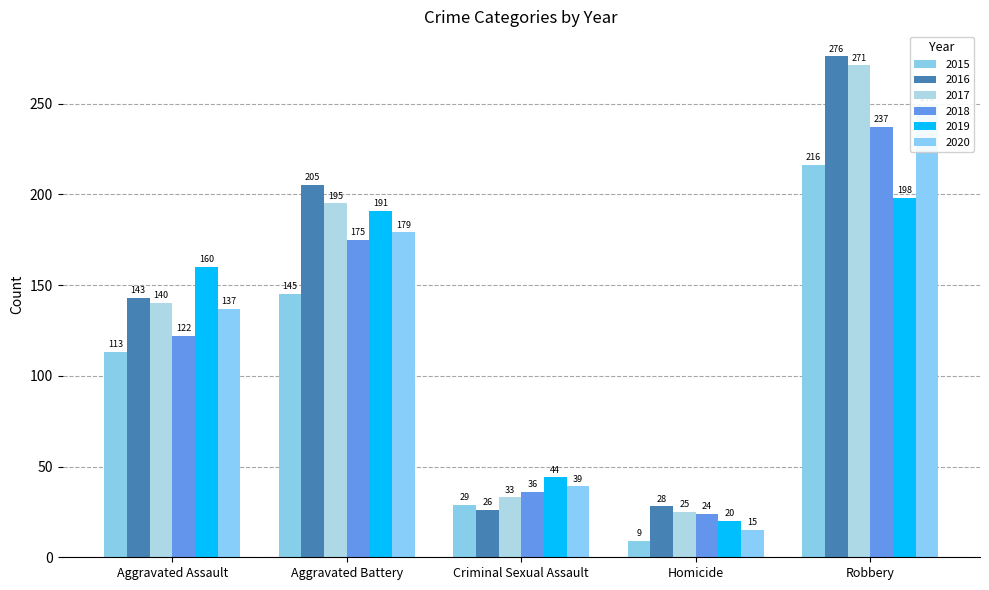

What are all the series names shown in the legend?

2015, 2016, 2017, 2018, 2019, 2020